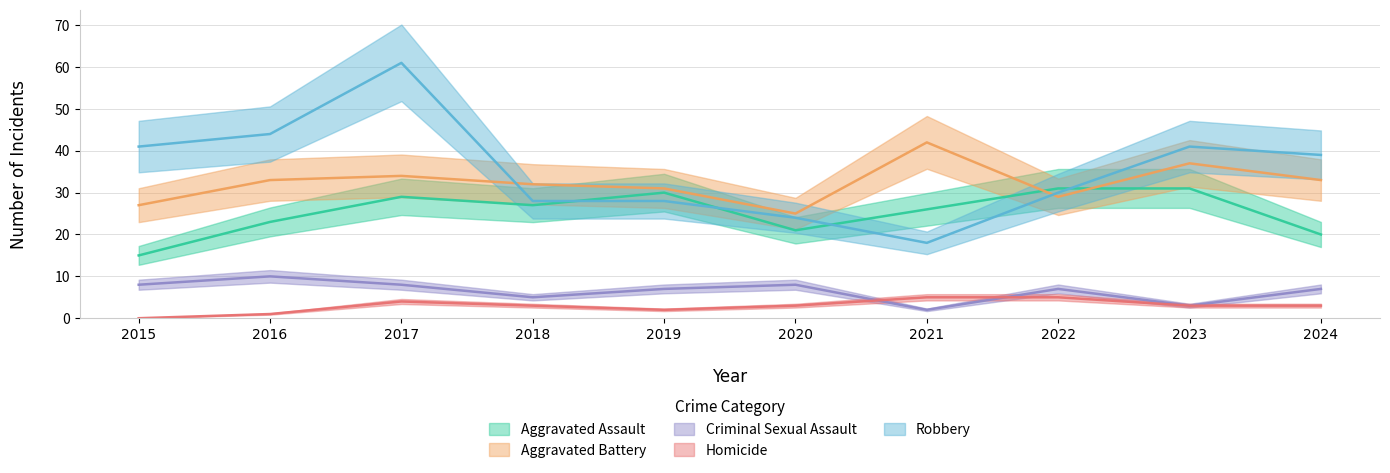

Which series has the widest spread of values?

Robbery